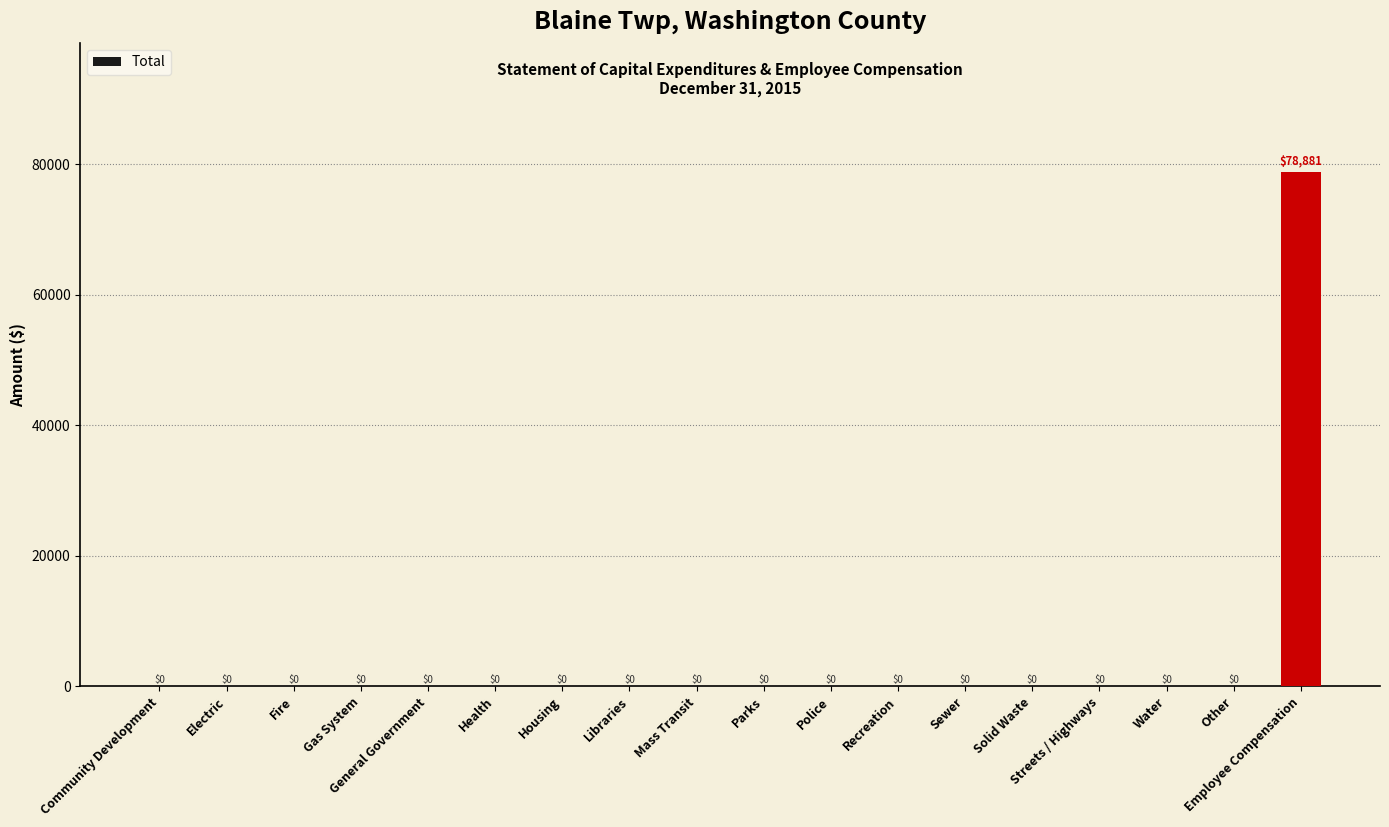

Which has a higher value, Employee Compensation or Community Development?

Employee Compensation